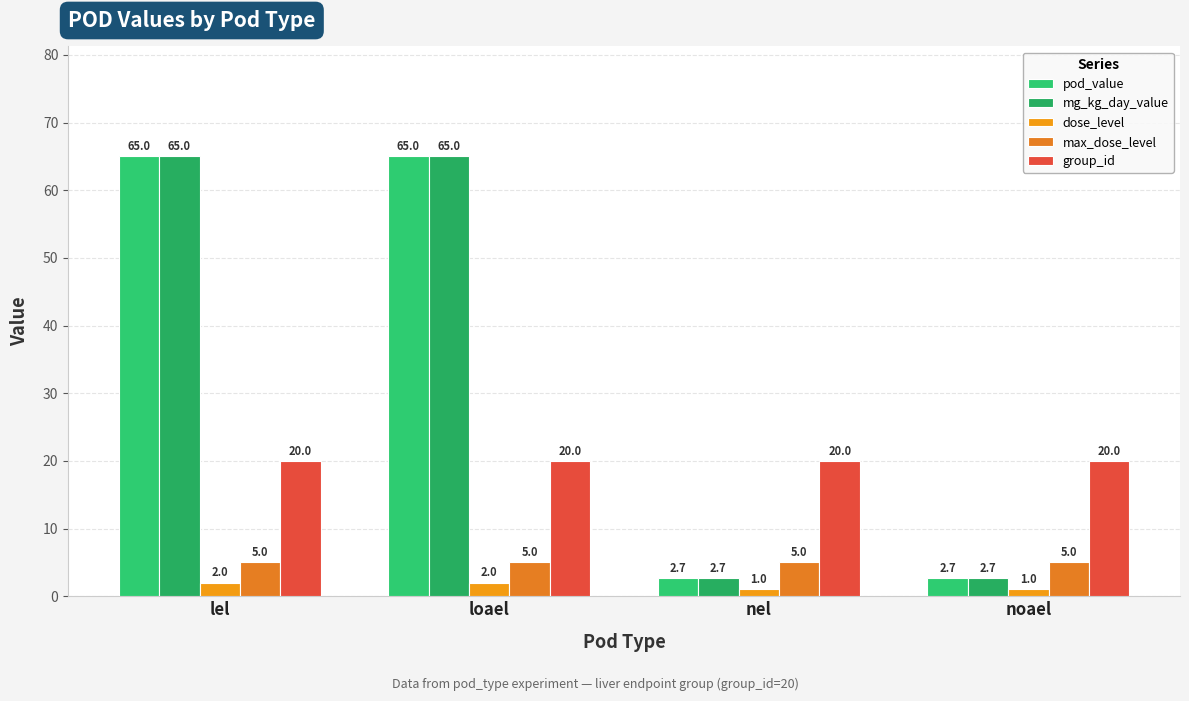

What position from the left is noael?

4